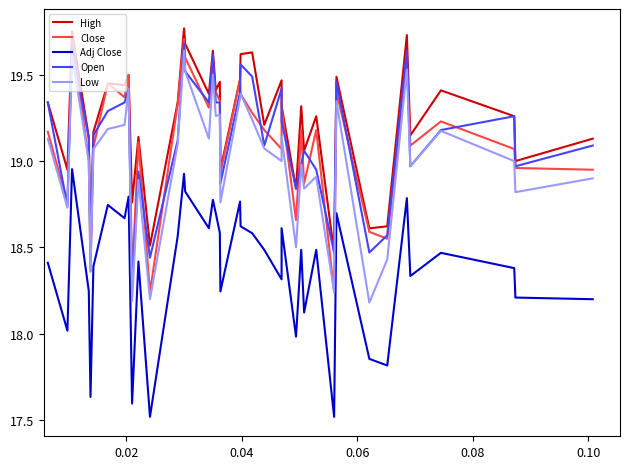

True or false: Low and Open intersect in this chart.

False